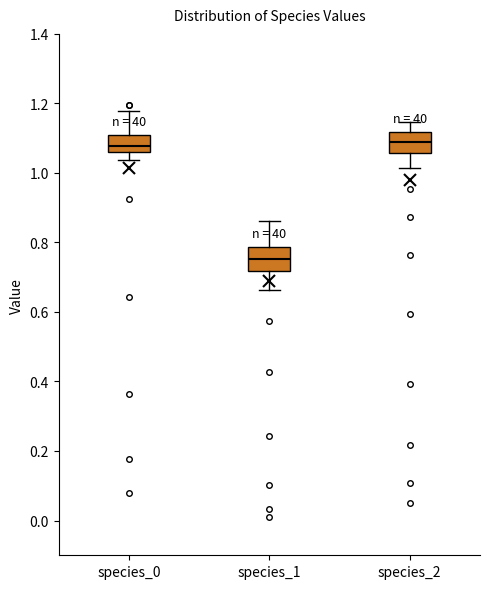

Reading left to right, read every box against the y-axis: the position of its median line, the range the box covers, and the ends of its whiskers. The values are not printed on the chart, so give them approximately, as read against the axis.

species_0: median 1.08, box 1.06 to 1.12, whiskers 1.04 to 1.18
species_1: median 0.76, box 0.72 to 0.78, whiskers 0.66 to 0.86
species_2: median 1.08, box 1.06 to 1.12, whiskers 1.02 to 1.14